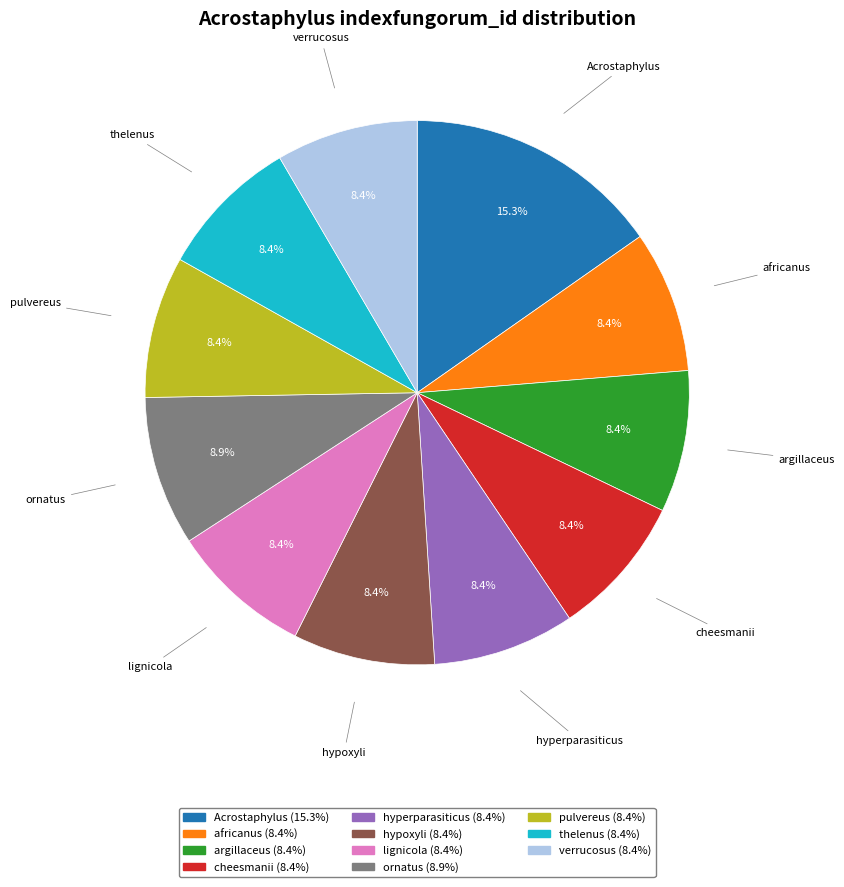

Is it true that verrucosus is 1% of the pie?

False